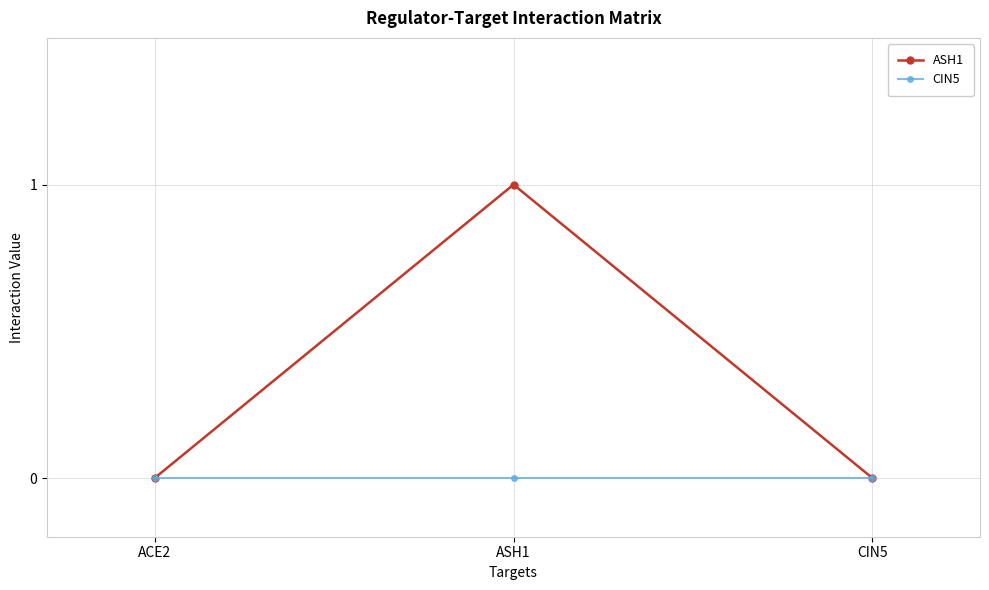

True or false: ASH1 has a value of -1 at ACE2.

False